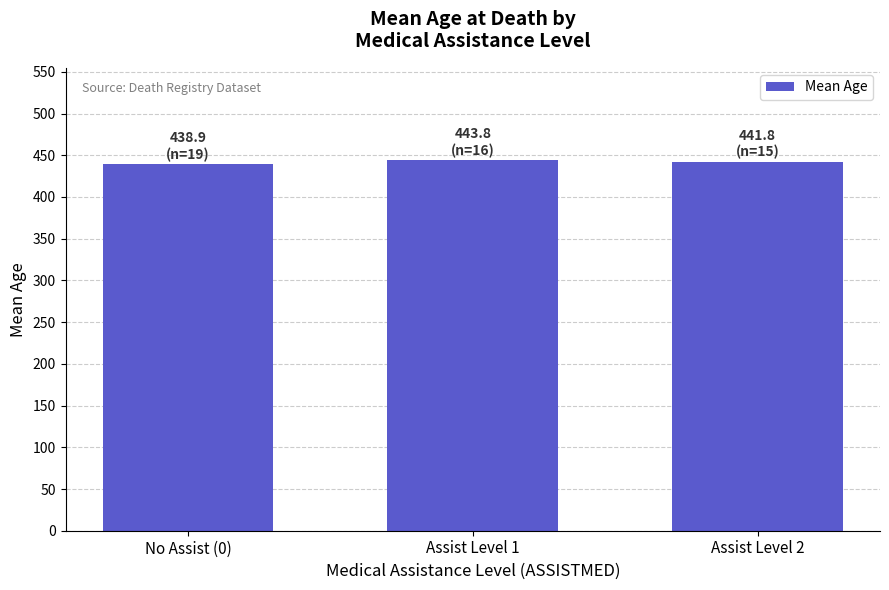

Is it true that the value at Assist Level 2 is 252.2?

False